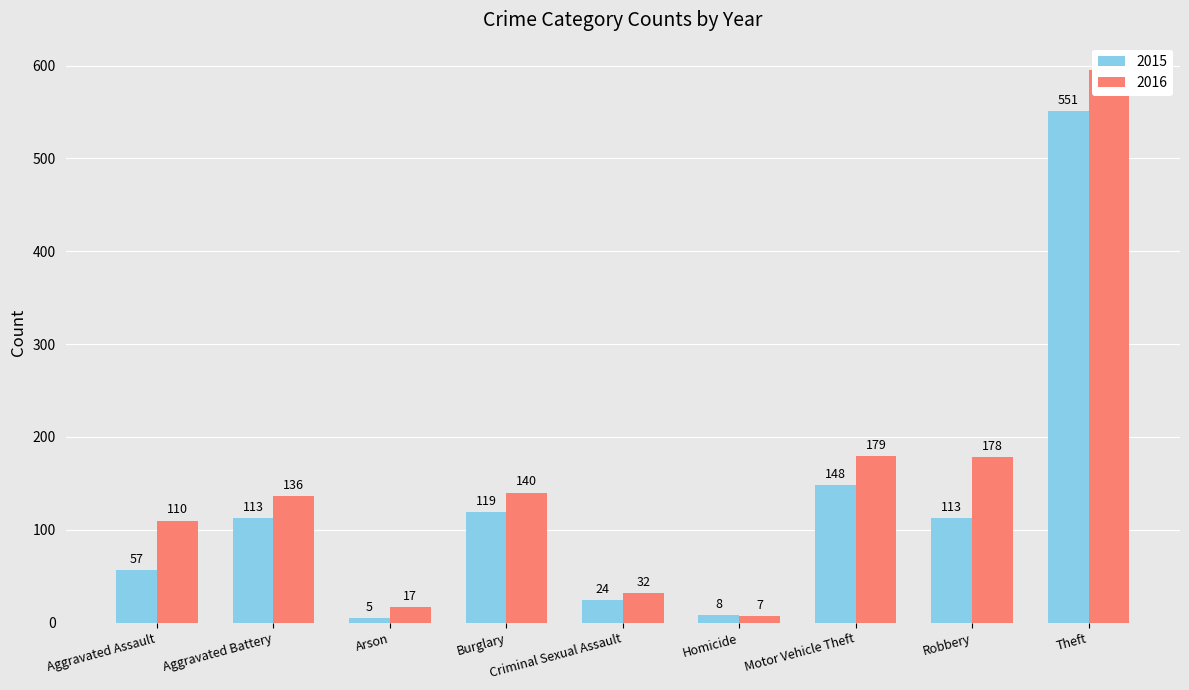

What is the label of the 9th bar from the left?

Theft